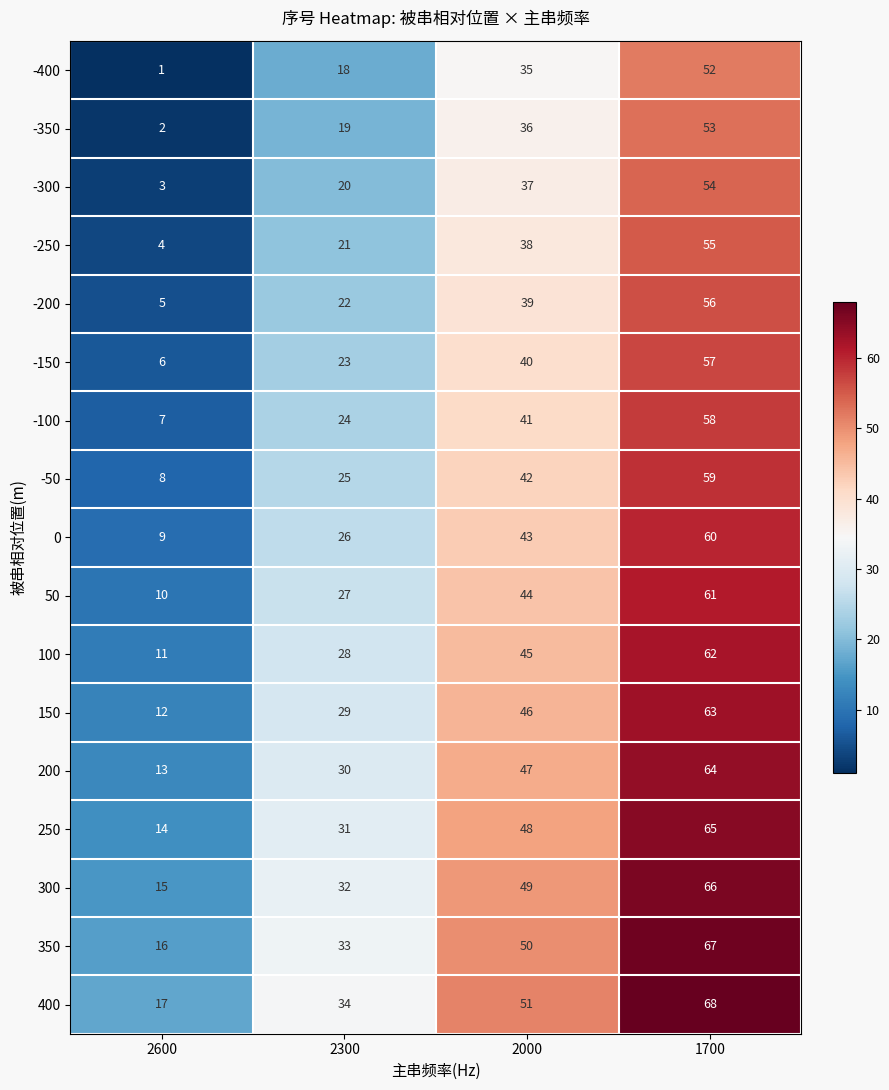

At which category is the sum across all series the highest?

1700